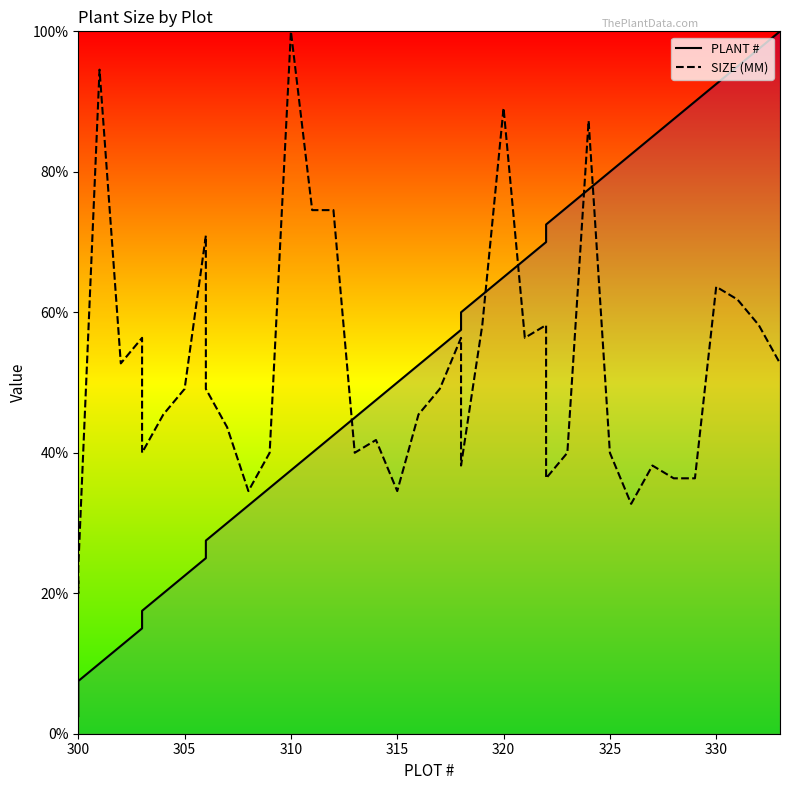

Which series has the largest range (max minus min)?

PLANT #